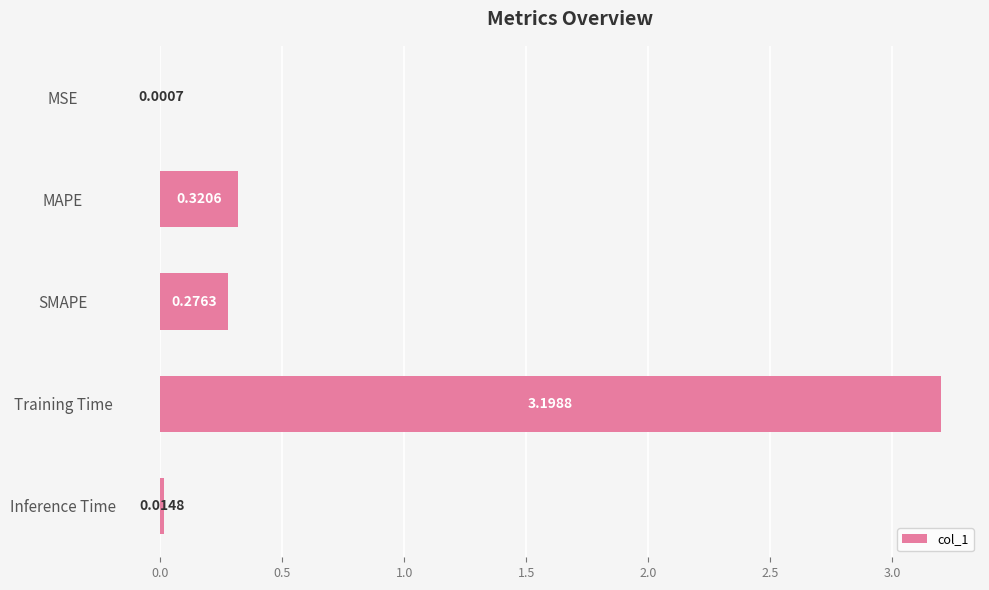

Which has a higher value, Training Time or SMAPE?

Training Time